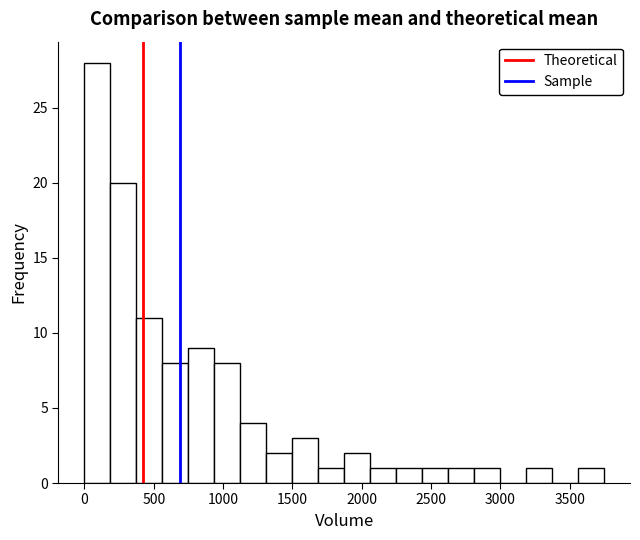

Around what value on the x-axis is the tallest bar? Give the approximate position of its centre, as read against the axis.

100